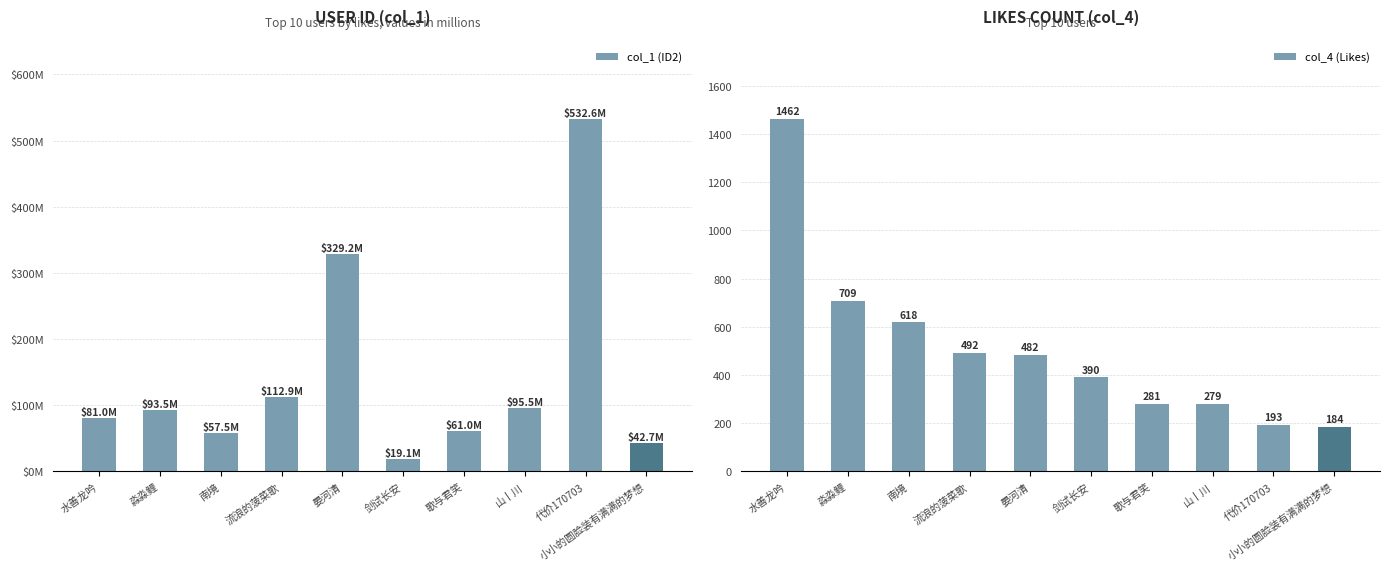

What is the spread (max minus min) of values at 山丨川?

183.5